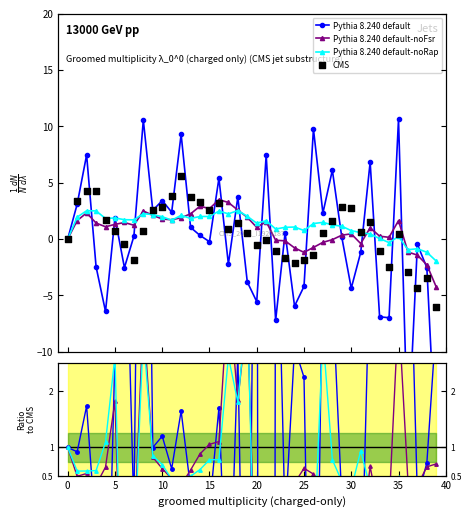

Which series contains the highest Y value?

Pythia 8.240 default